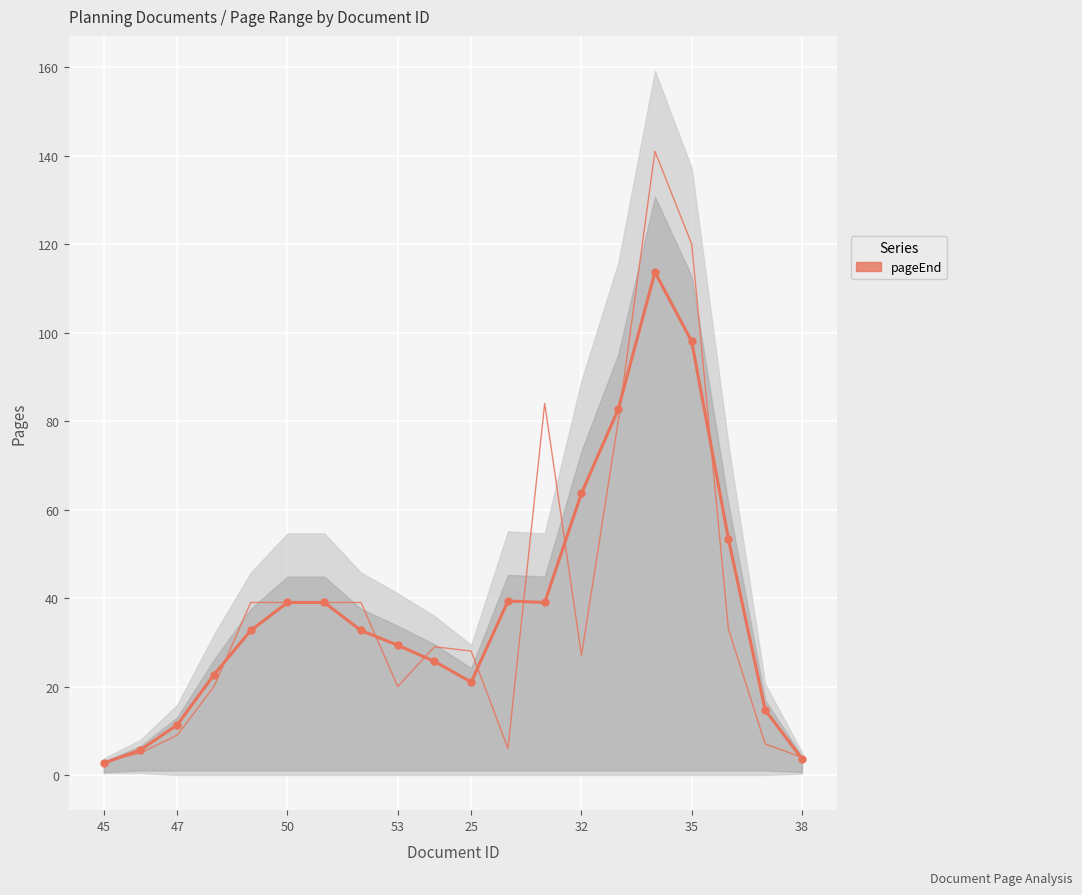

Rank the categories by value from highest to lowest.

15, 16, 14, 13, 17, 11, 32, 35, 12, 25, 38, 8, 9, 53, 10, 18, 50, 47, 19, 45